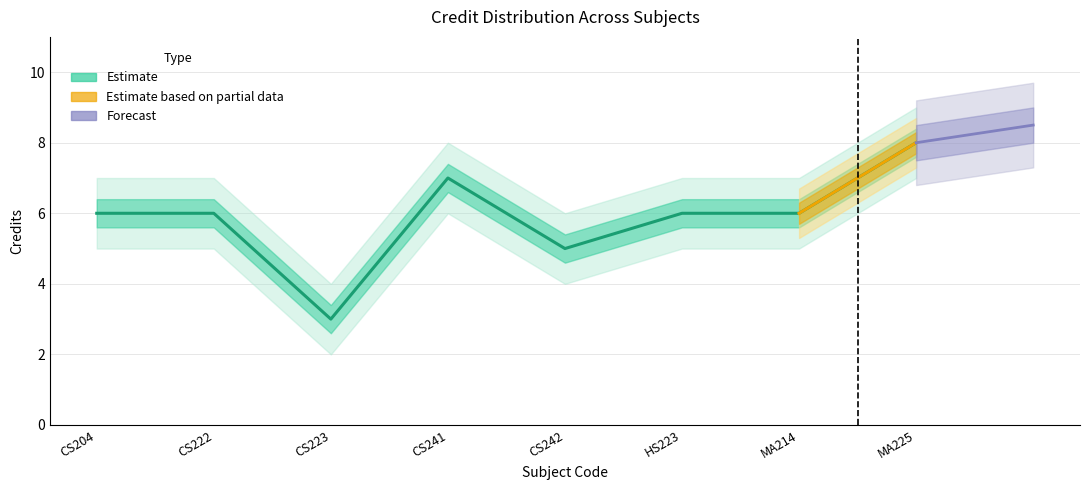

What is the label of the 7th point from the left?

MA214